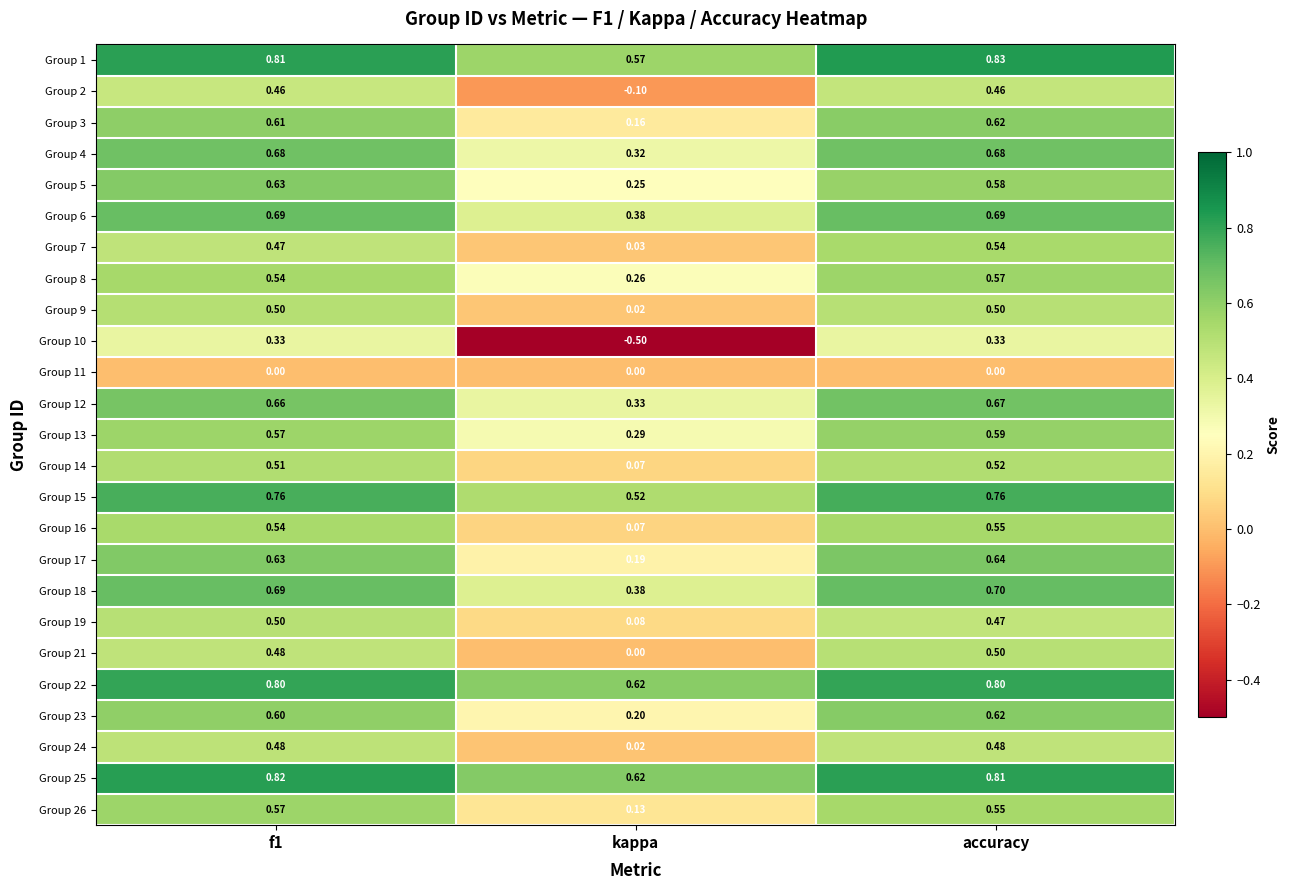

At which category does the chart reach its peak across all series?

accuracy